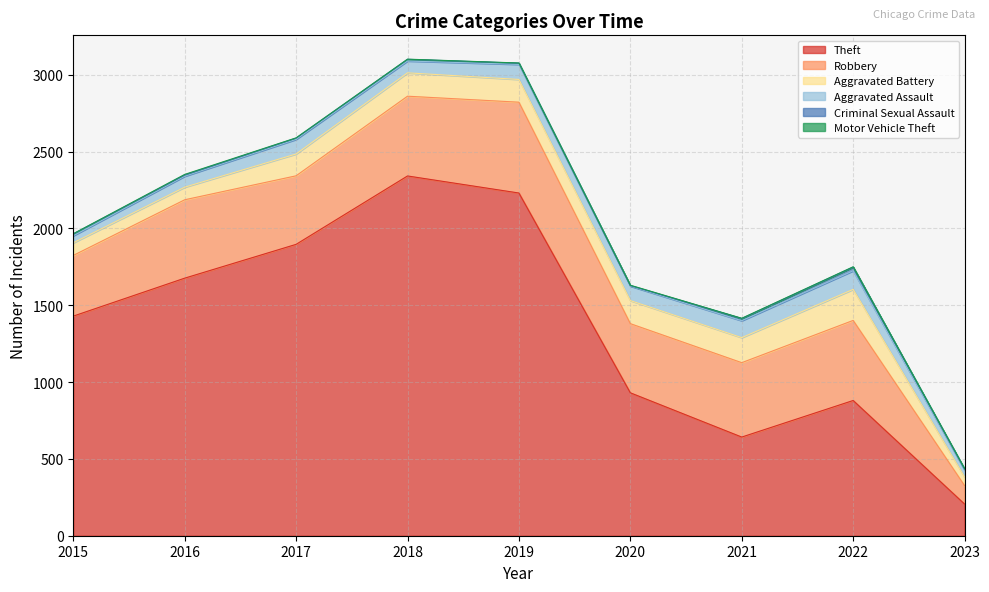

What is the difference between the highest and lowest values at 2015?

1428